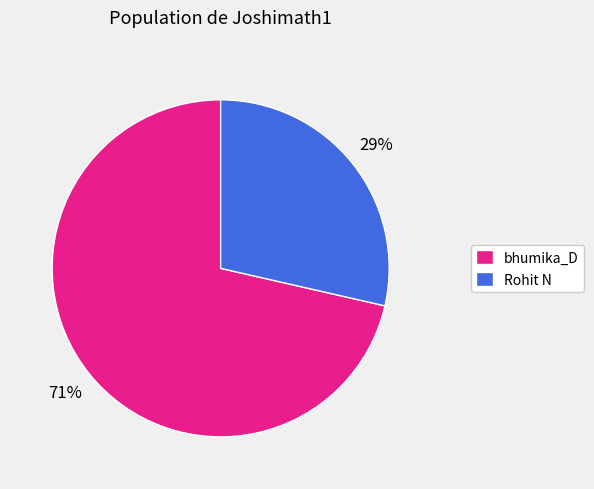

Rank the categories by value from highest to lowest.

bhumika_D, Rohit N